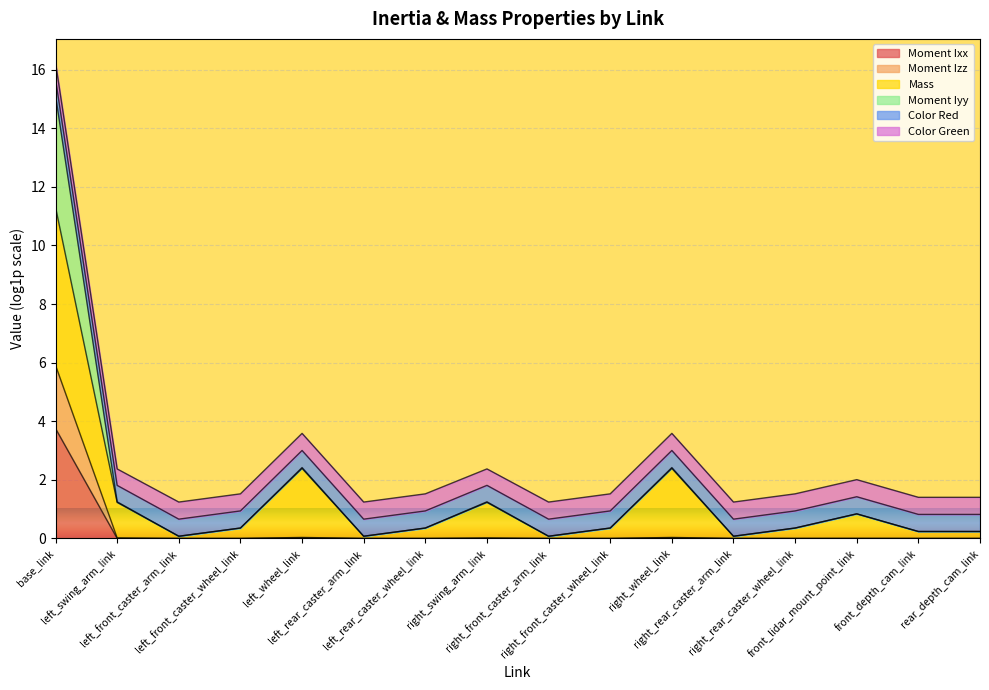

Does the chart display data point markers on the line(s)?

No